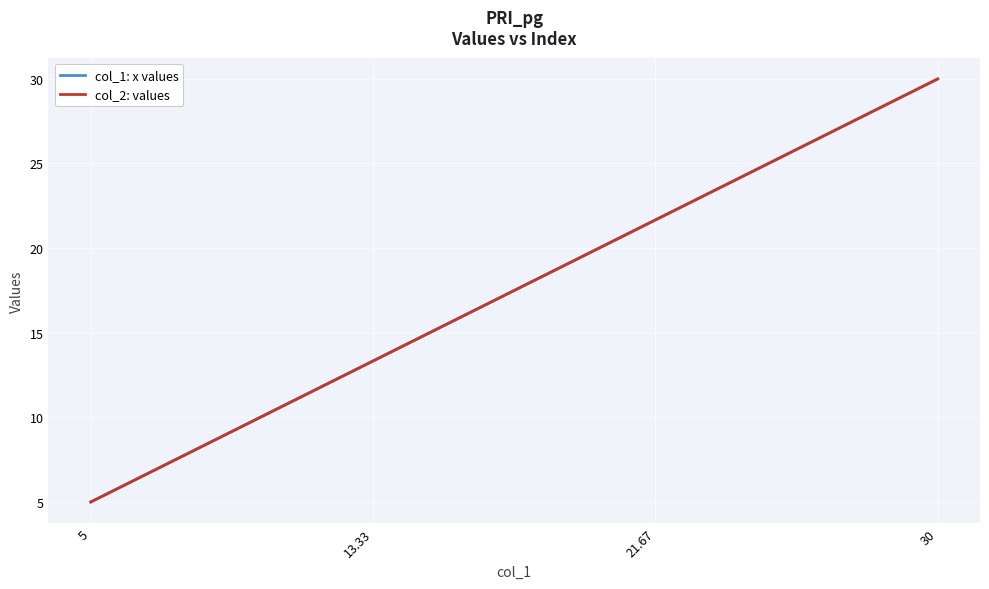

Read the col_2: values value at 13.33.

13.3